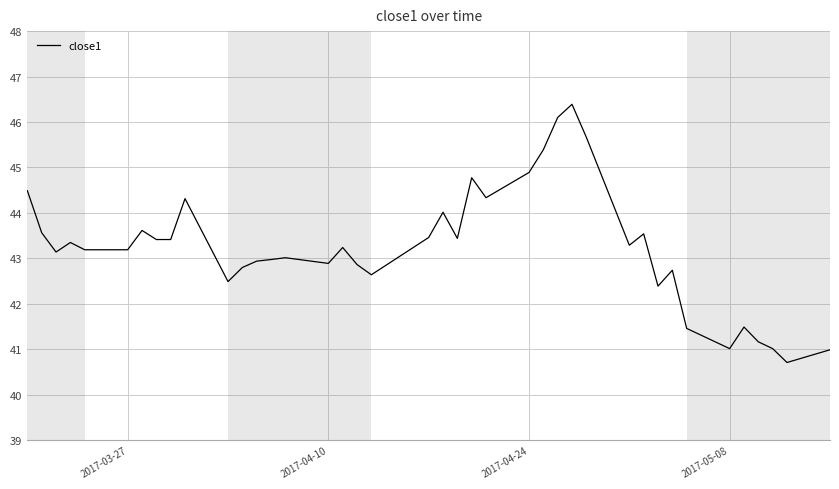

What is the difference between the maximum and minimum values?

5.7